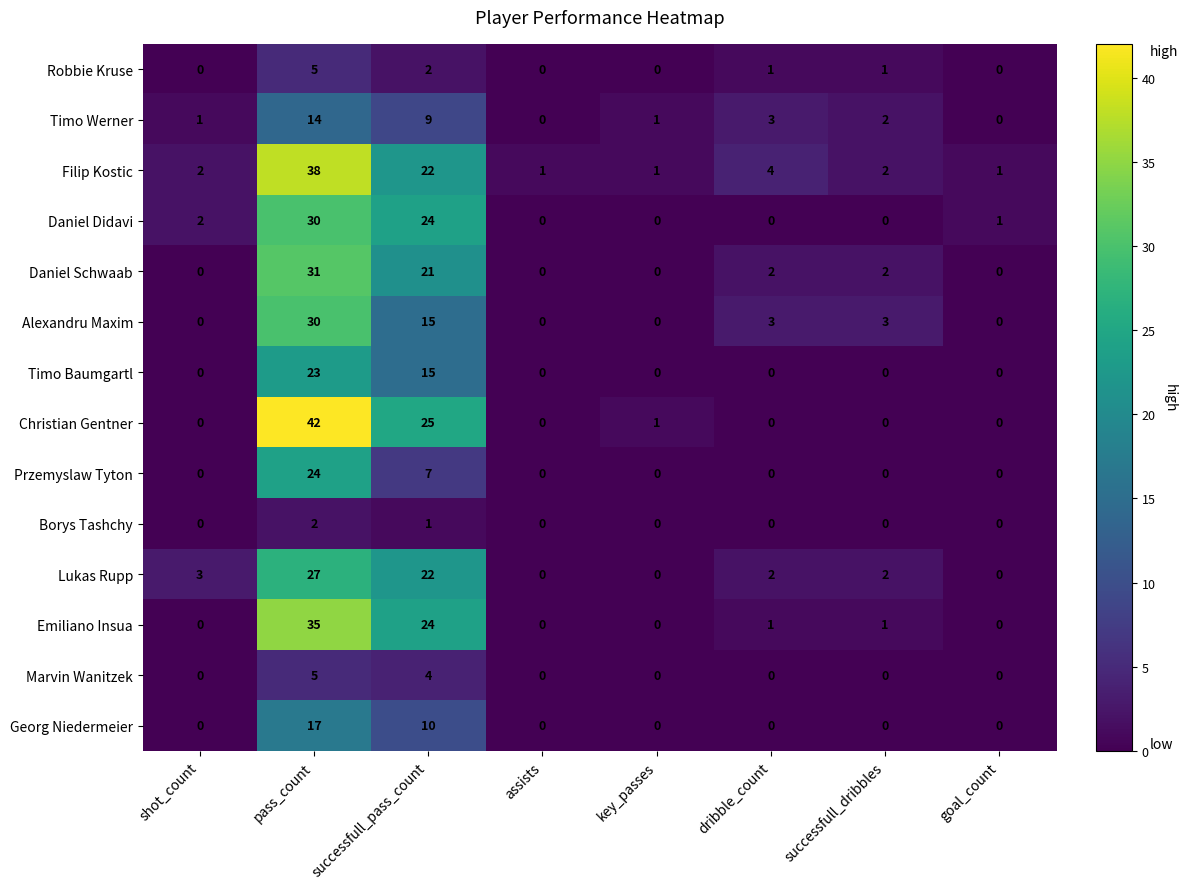

Which series changed the most between shot_count and pass_count?

Christian Gentner